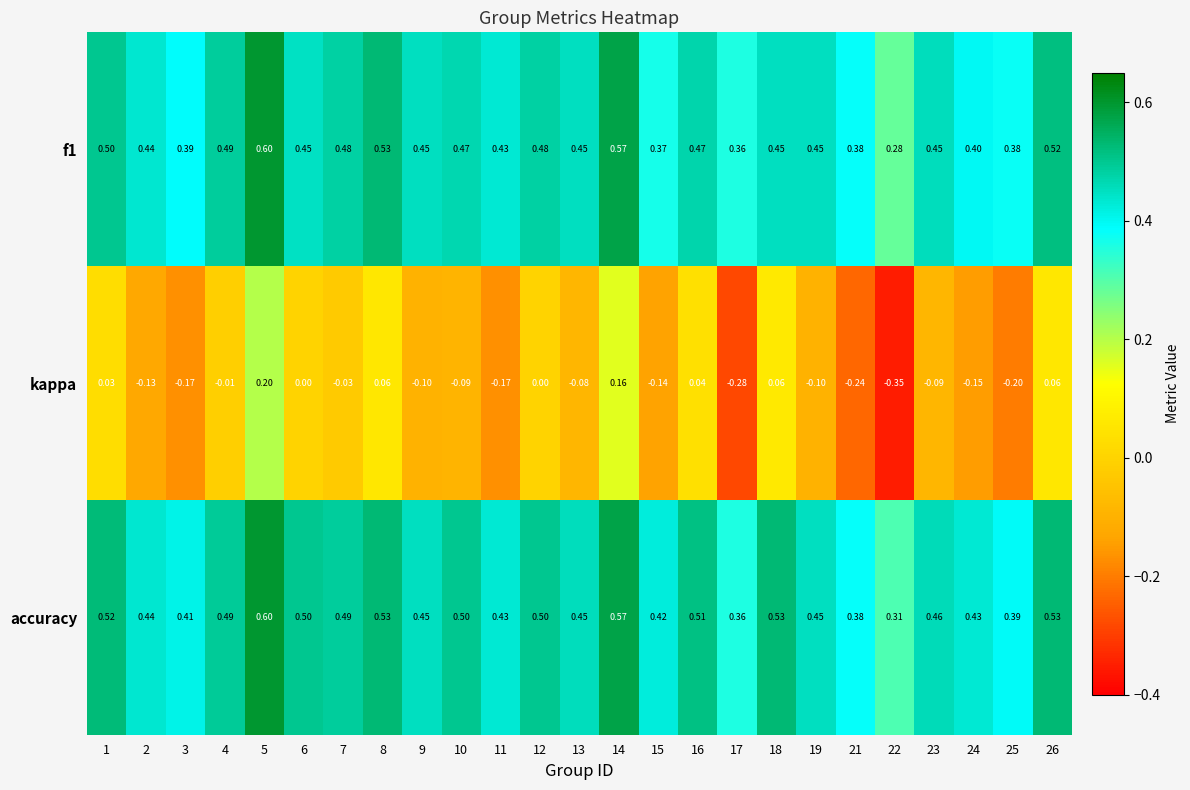

Is the value of accuracy at 1 greater than the value of kappa at 25?

Yes